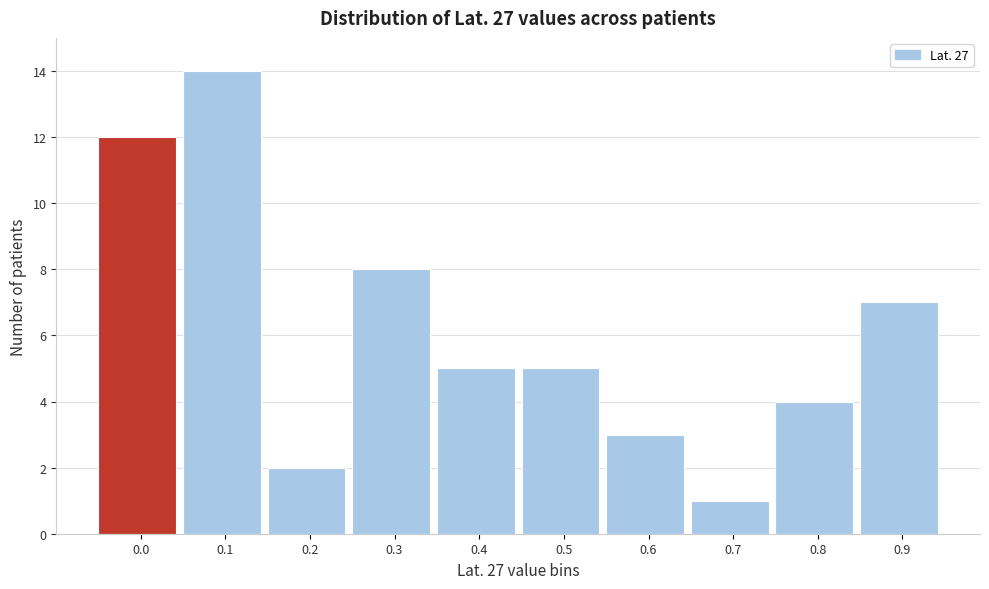

Reading left to right, list all the values displayed in this chart.

0.0=12	0.1=14	0.2=2	0.3=8	0.4=5	0.5=5	0.6=3	0.7=1	0.8=4	0.9=7